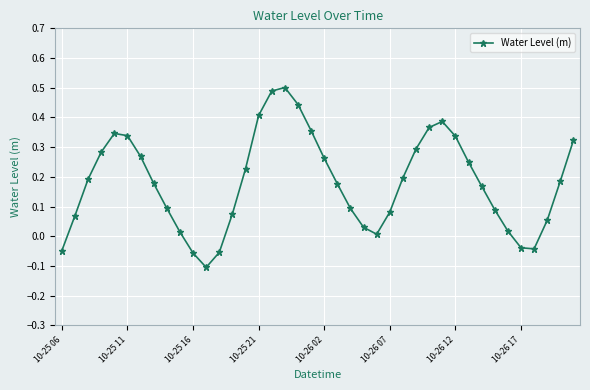

What is the difference between the maximum and minimum values?

0.6